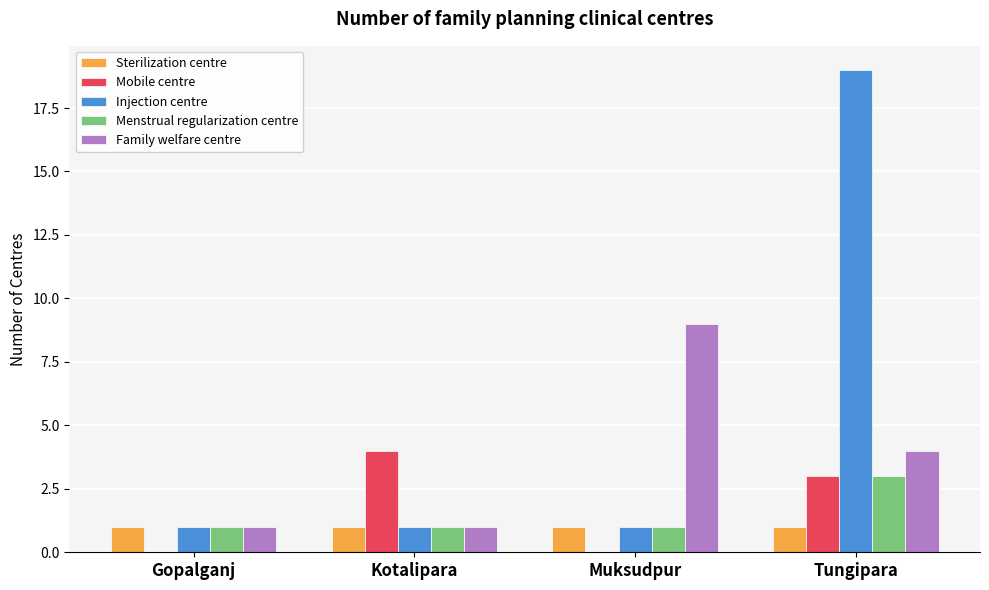

What is the difference between the Mobile centre values at Gopalganj and Tungipara?

3